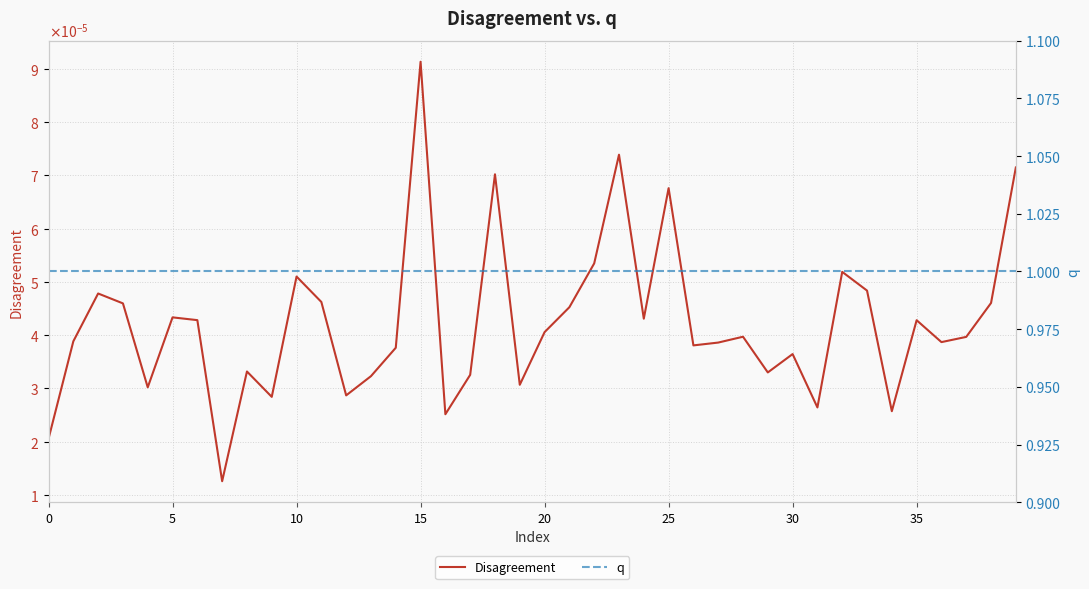

What is the value of the q point at the 11th from the left?

1.0